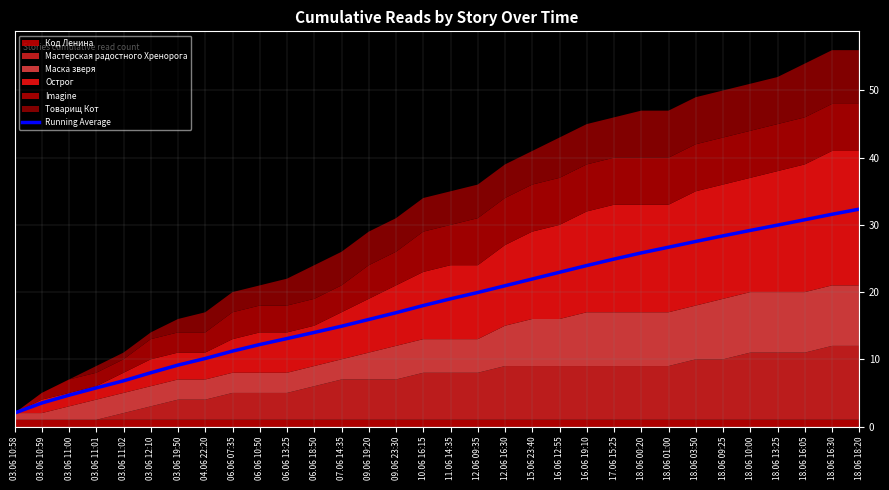

Which category has the highest value across all series?

18.06 18:20